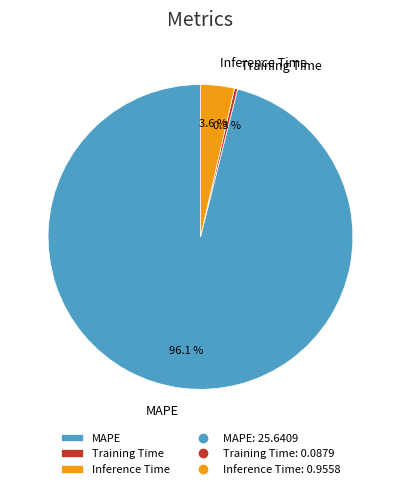

How many slices are in this pie chart?

3